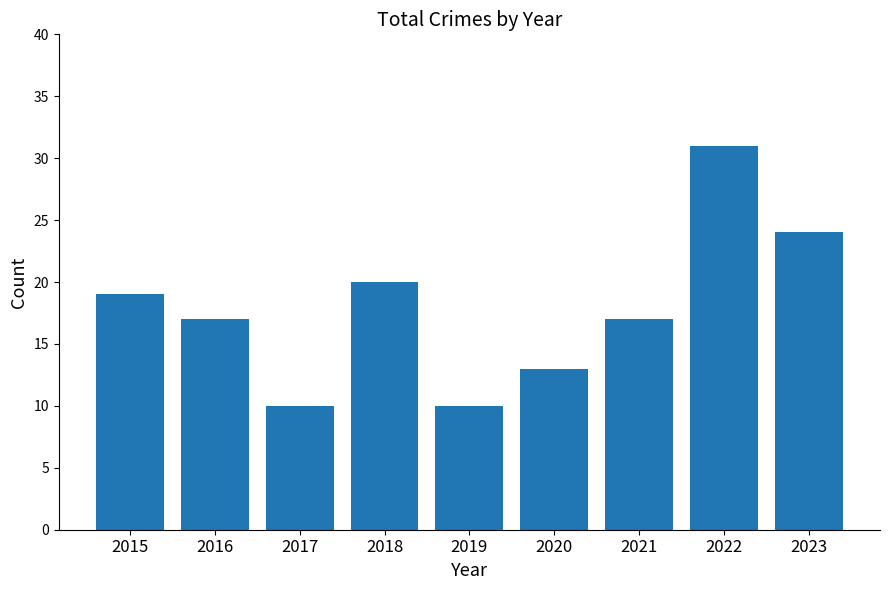

The value at 2017 is 2. True or false?

False